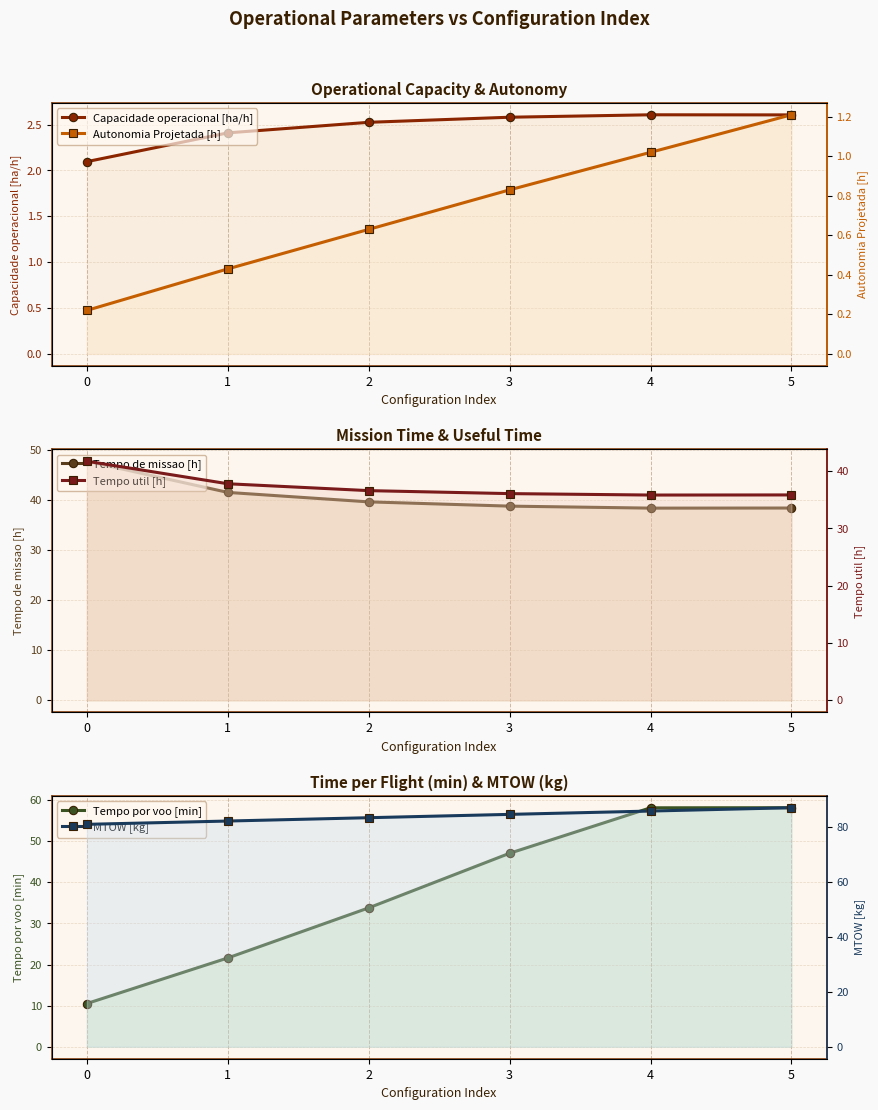

What is the average value of the Tempo util [h] series?

37.3